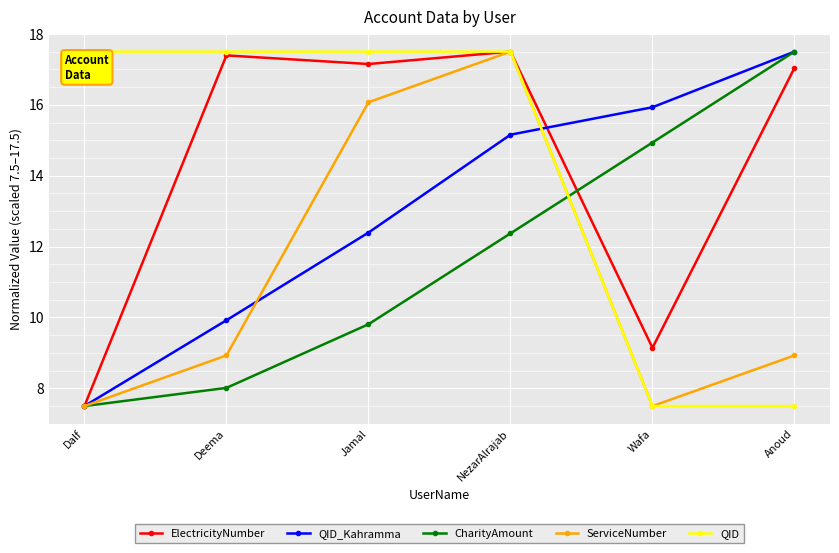

What is the spread (max minus min) of values at Dalf?

10.0